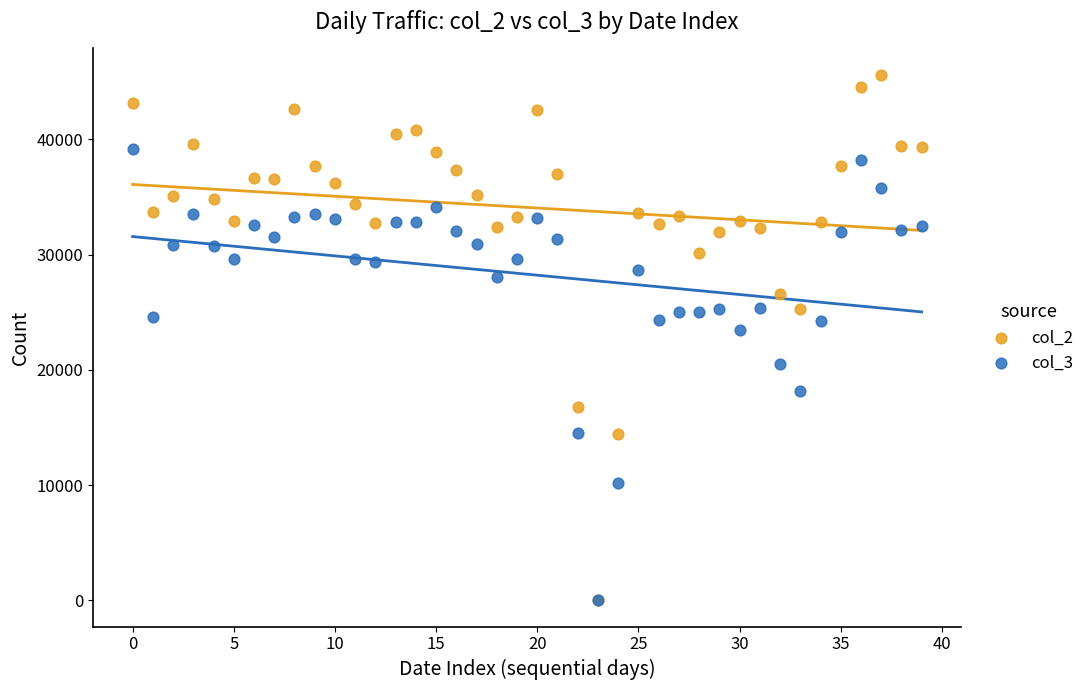

Across all series, what Y value is closest to 22803?

23450